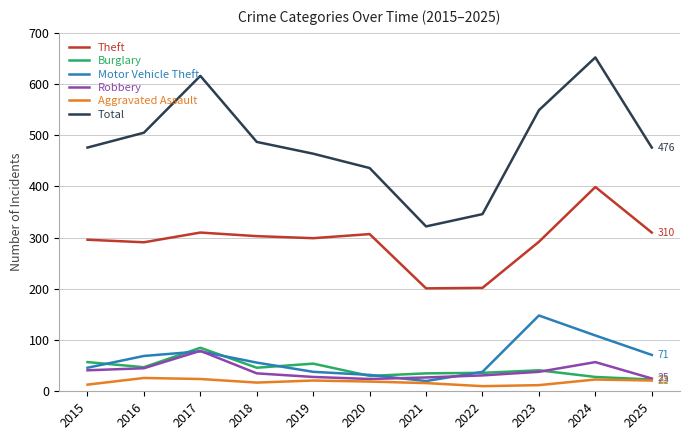

What is the total value across all series at 2020?

848